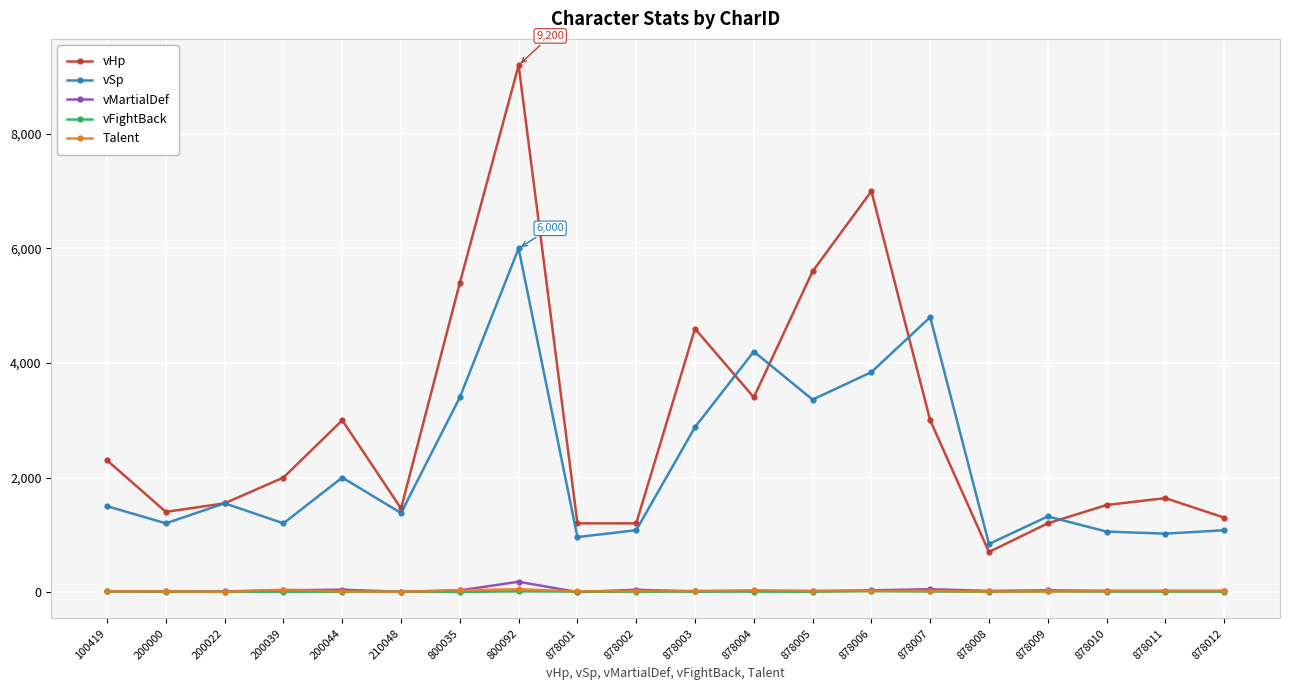

What are all the series names shown in the legend?

vHp, vSp, vMartialDef, vFightBack, Talent